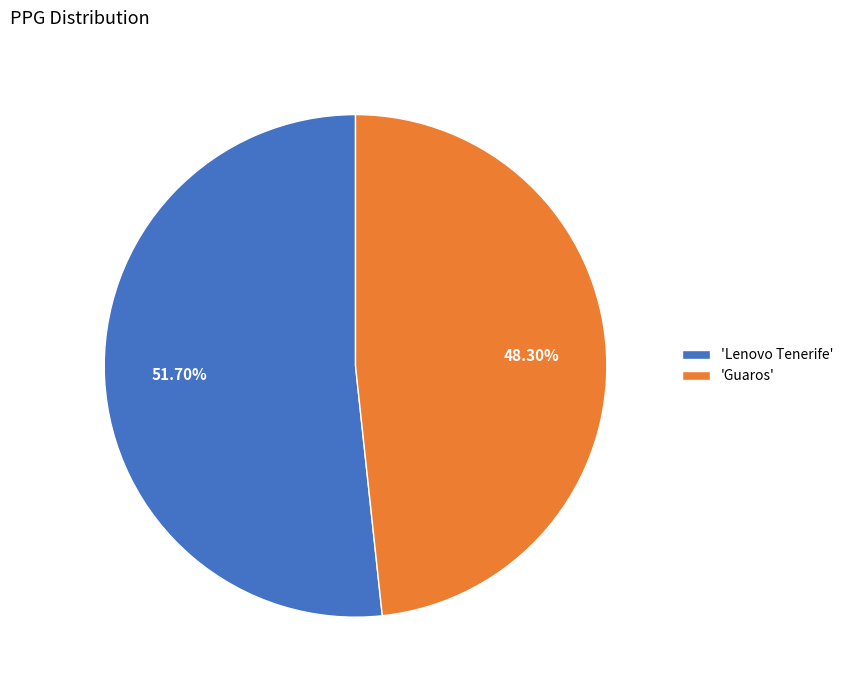

Combined, do 'Lenovo Tenerife' and 'Guaros' account for over 50%?

Yes